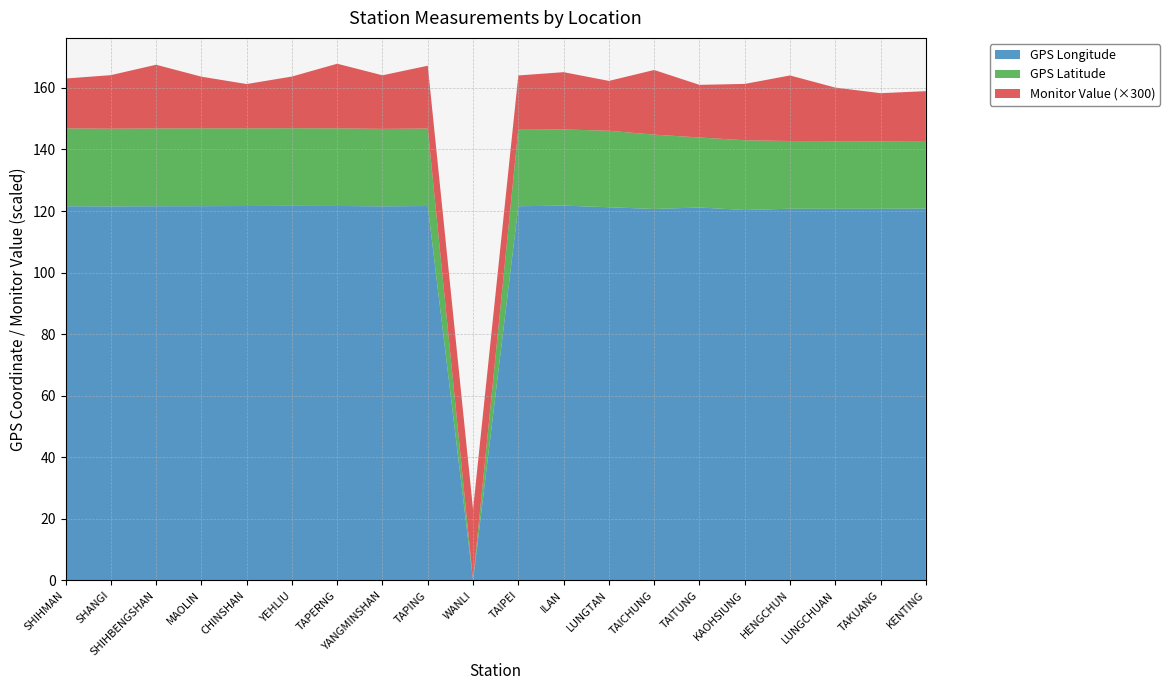

Reading right to left, what are all the values shown in this chart?

GPS_Longitude: 120.8	120.7	120.7	120.8	120.3	121.2	120.7	121.2	121.8	121.6	0.0	121.6	121.5	121.7	121.7	121.6	121.6	121.6	121.5	121.6
GPS_Latitude: 21.9	21.9	22.0	22.0	22.6	22.8	24.1	24.8	24.8	25.1	0.0	25.2	25.2	25.2	25.2	25.2	25.3	25.3	25.2	25.3
Monitor_Value: 0.1	0.1	0.1	0.1	0.1	0.1	0.1	0.1	0.1	0.1	0.1	0.1	0.1	0.1	0.1	0.0	0.1	0.1	0.1	0.1